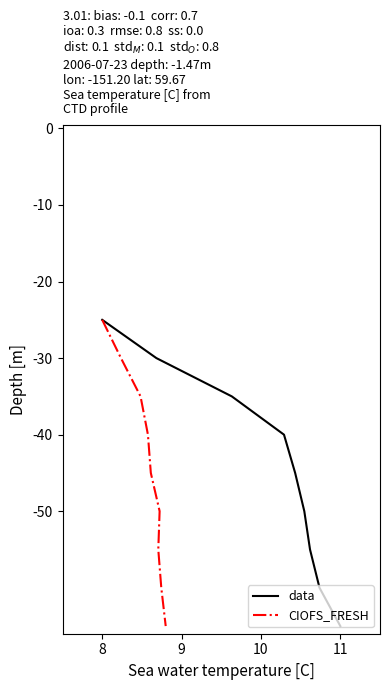

What are all the series names shown in the legend?

data, CIOFS_FRESH